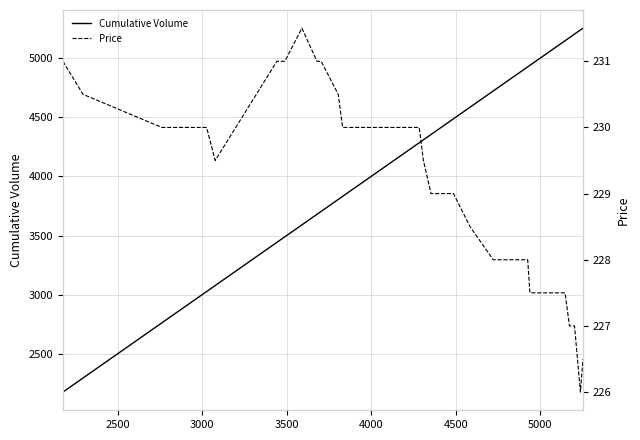

What are all the series names shown in the legend?

Cumulative Volume, Price